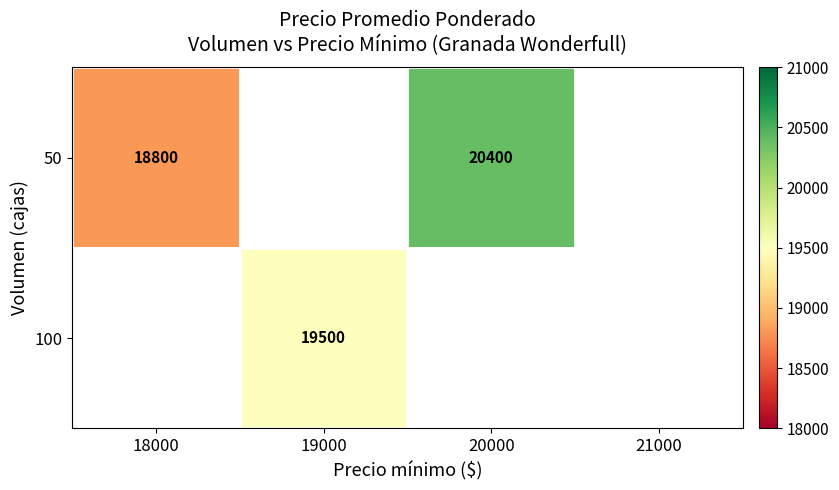

What is the difference between the 50 values at 18000 and 20000?

1600